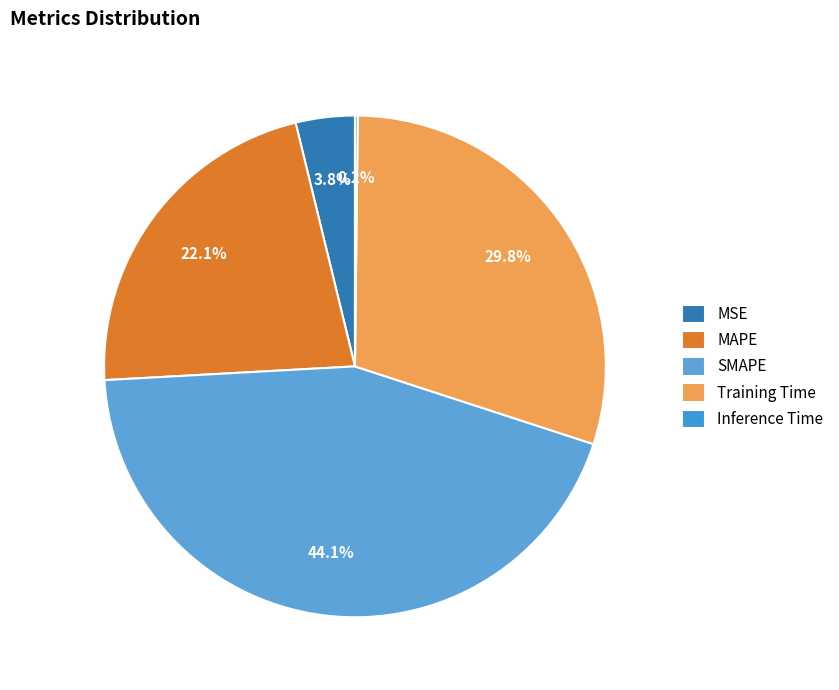

Does any single category account for the majority?

No